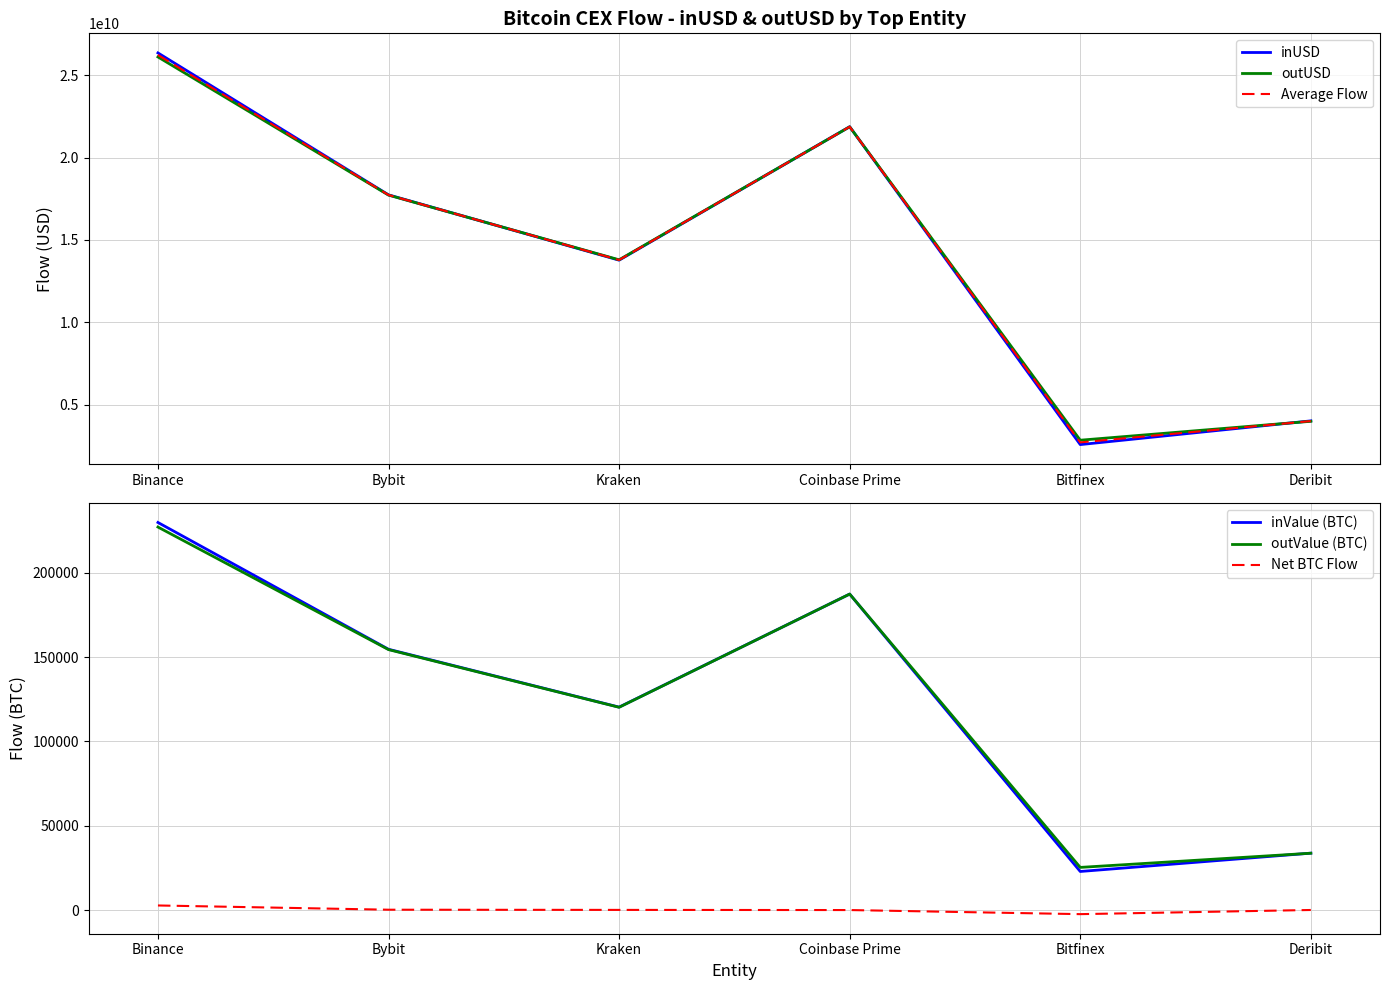

What is the difference between the maximum and minimum values in the outUSD series?

23274347401.0